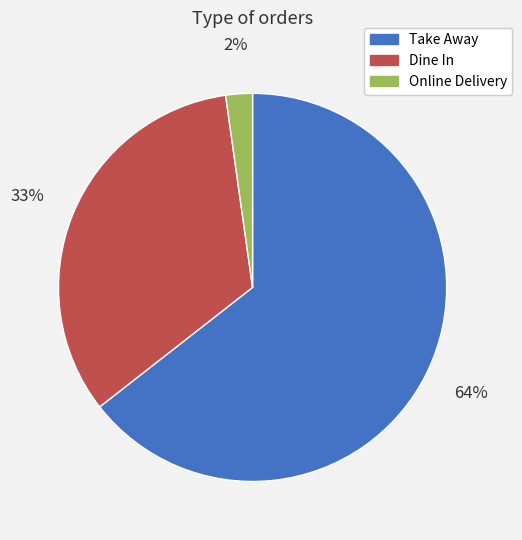

The Take Away slice represents 57% of the pie. True or false?

False